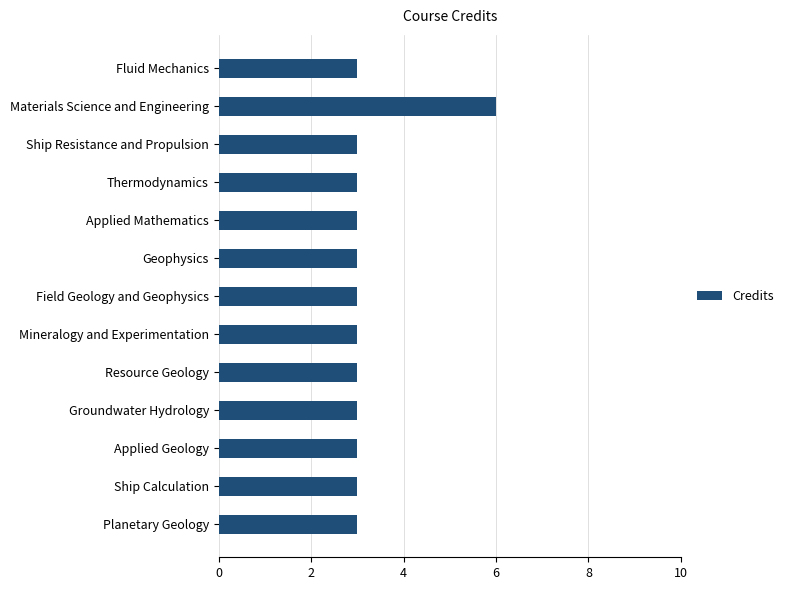

What is the ratio of the value at Ship Resistance and Propulsion to the value at Groundwater Hydrology?

1.0